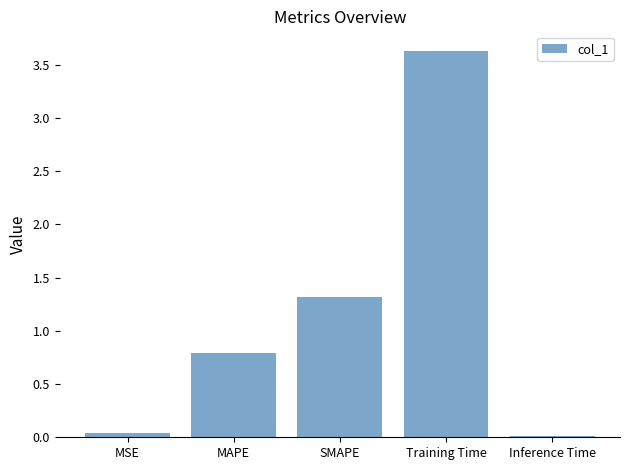

Is it true that the value at SMAPE is 1.3?

True